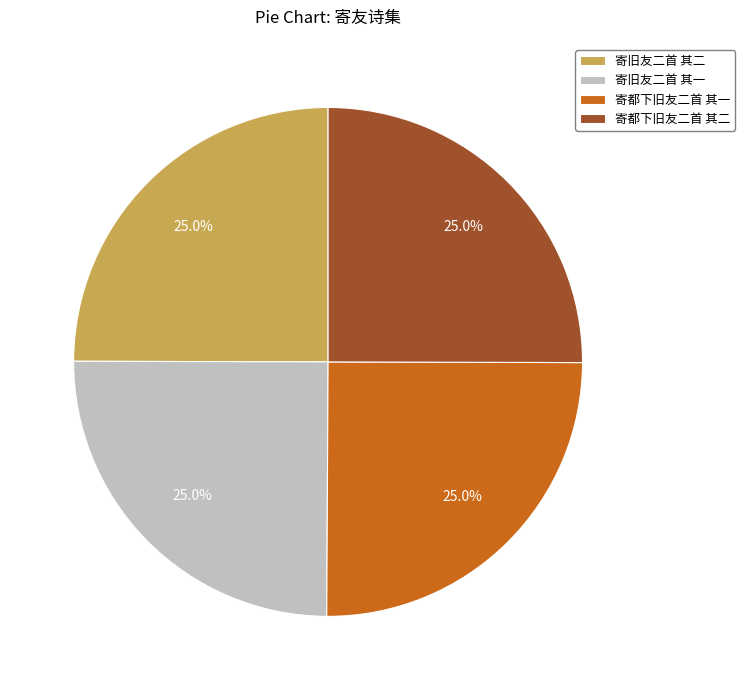

How many segments does this pie chart have?

4